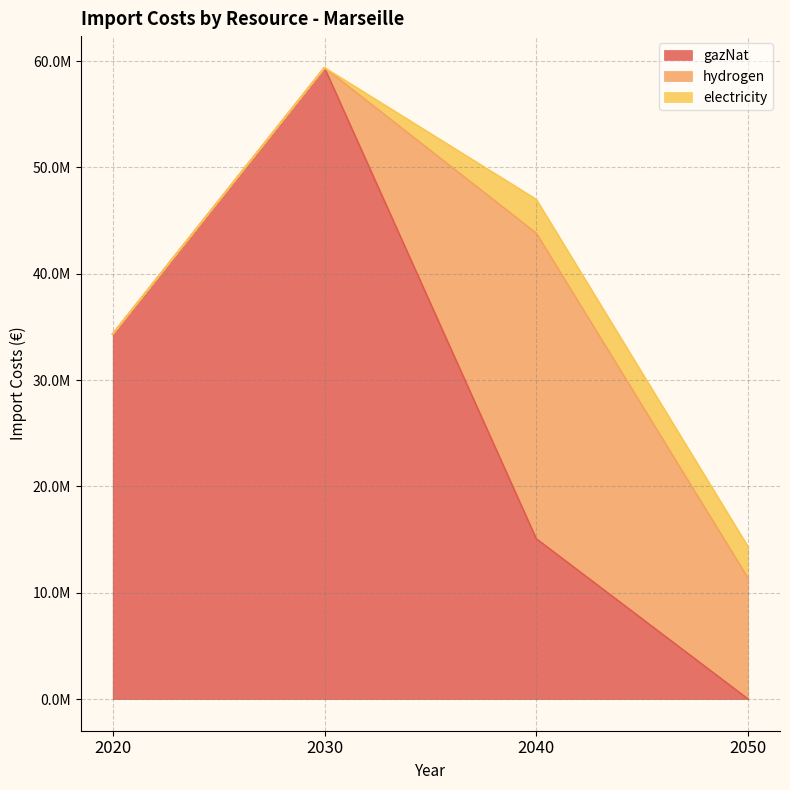

What are all the series names shown in the legend?

gazNat, hydrogen, electricity